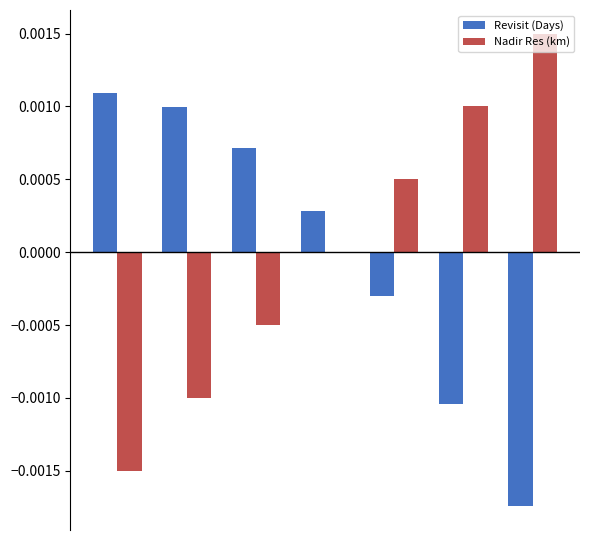

Which series has the largest range (max minus min)?

Nadir Res (km)